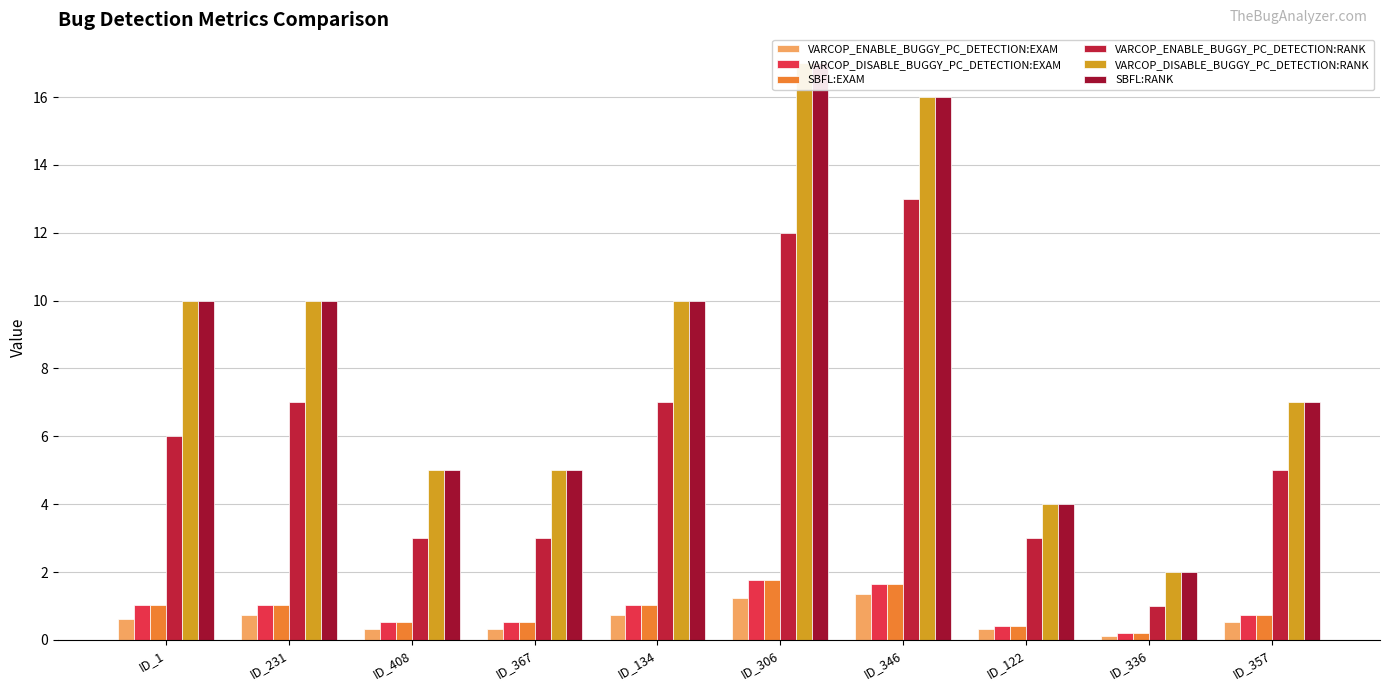

List the series in order of their peak value, lowest first.

VARCOP_ENABLE_BUGGY_PC_DETECTION:EXAM, VARCOP_DISABLE_BUGGY_PC_DETECTION:EXAM, SBFL:EXAM, VARCOP_ENABLE_BUGGY_PC_DETECTION:RANK, VARCOP_DISABLE_BUGGY_PC_DETECTION:RANK, SBFL:RANK